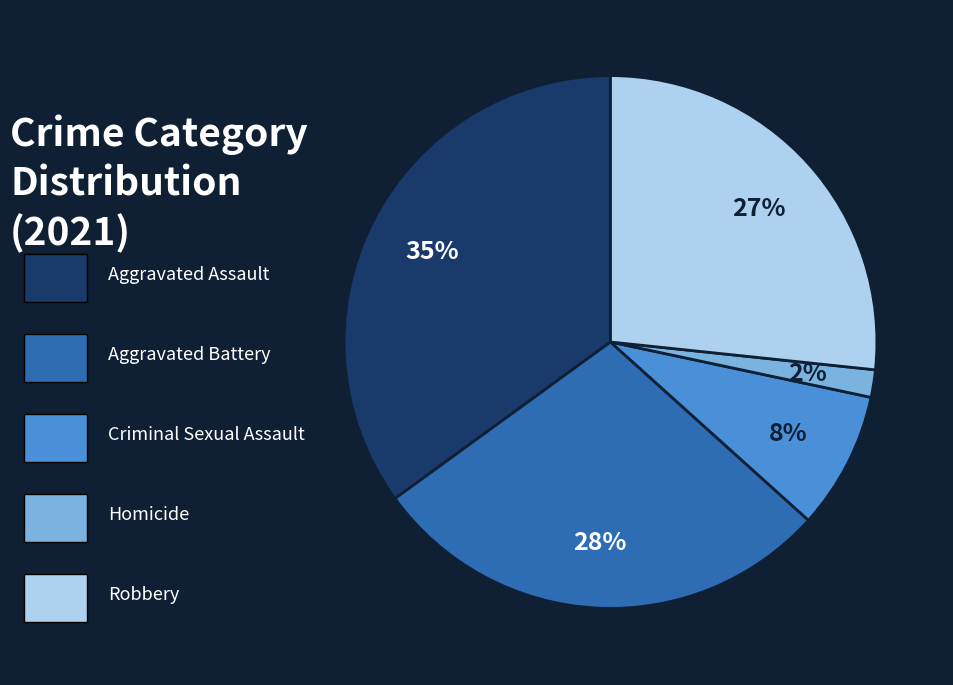

How many segments does this pie chart have?

5